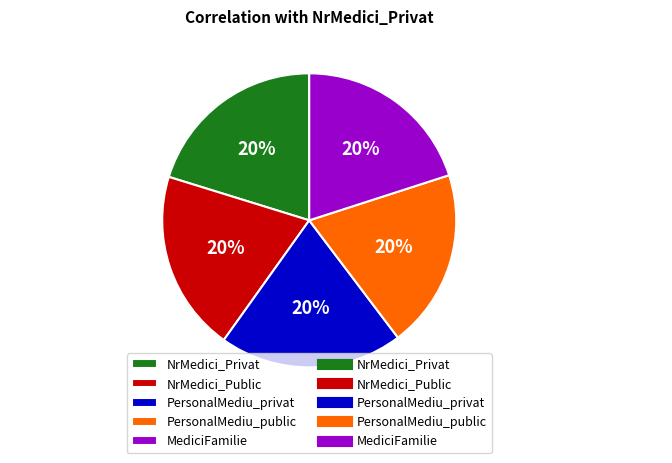

To the nearest percent, what is the combined percentage of MediciFamilie and NrMedici_Public?

40%